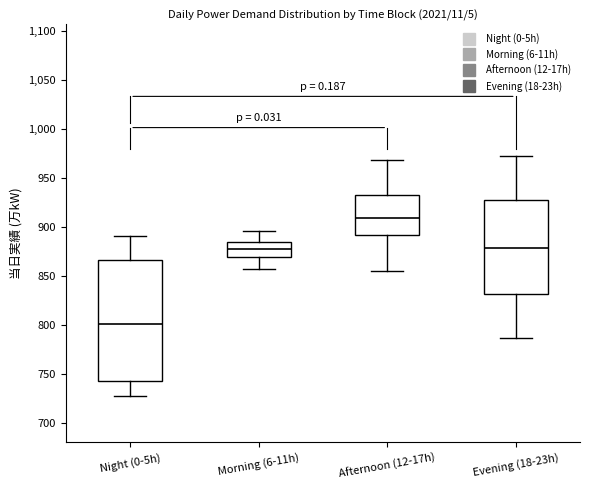

Which box has the lowest median line?

Night (0-5h)